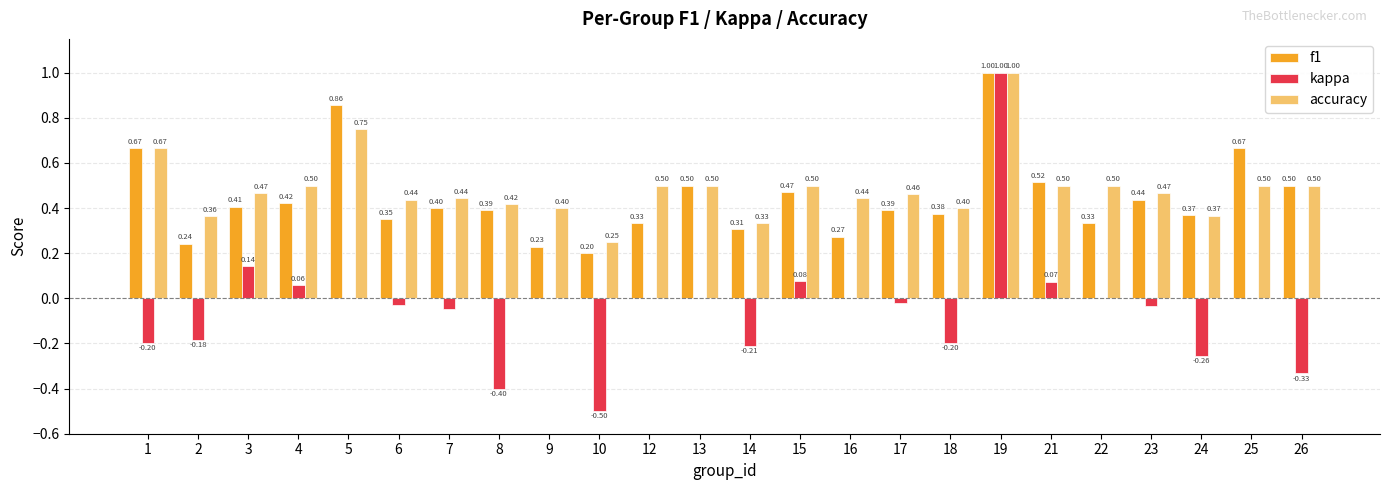

What is the difference between the accuracy values at 26 and 14?

0.2